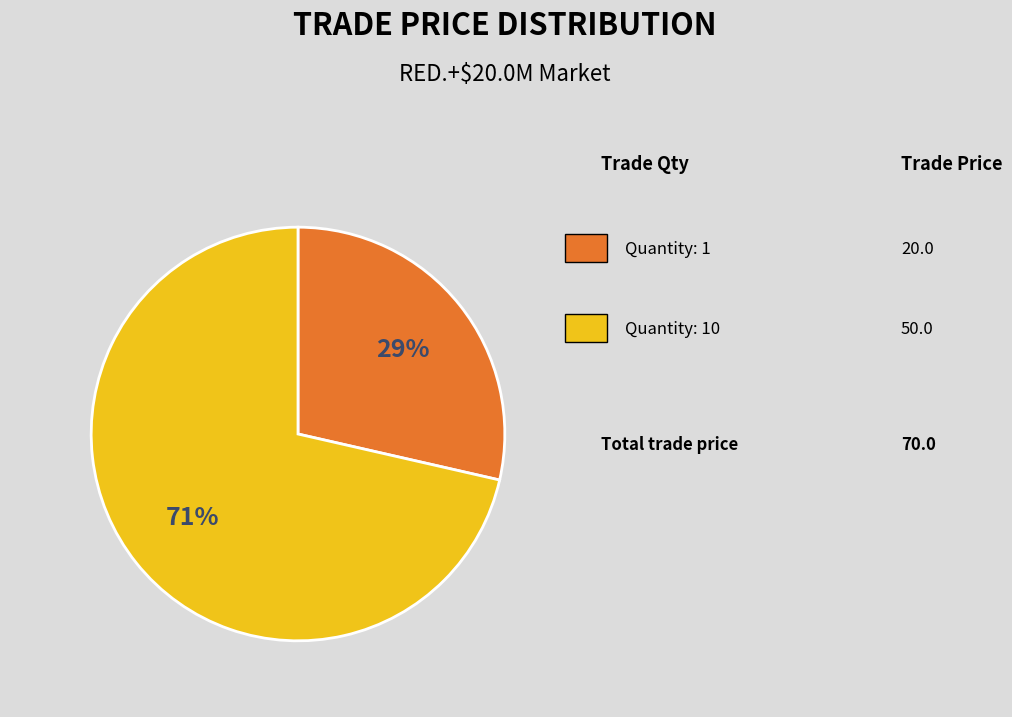

Is there any slice that represents more than half of the pie?

Yes